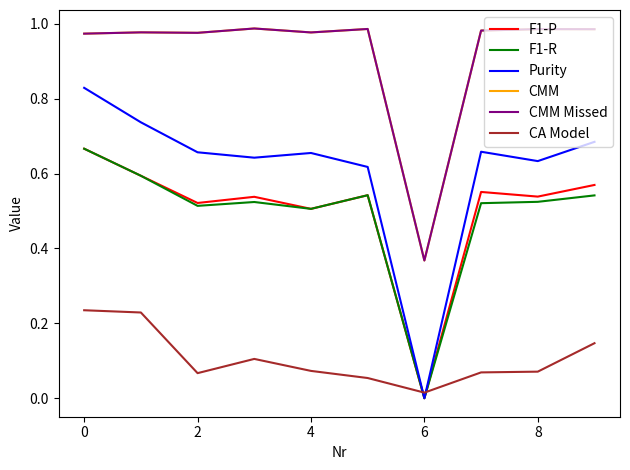

Is this an area chart (filled region under the line)?

No